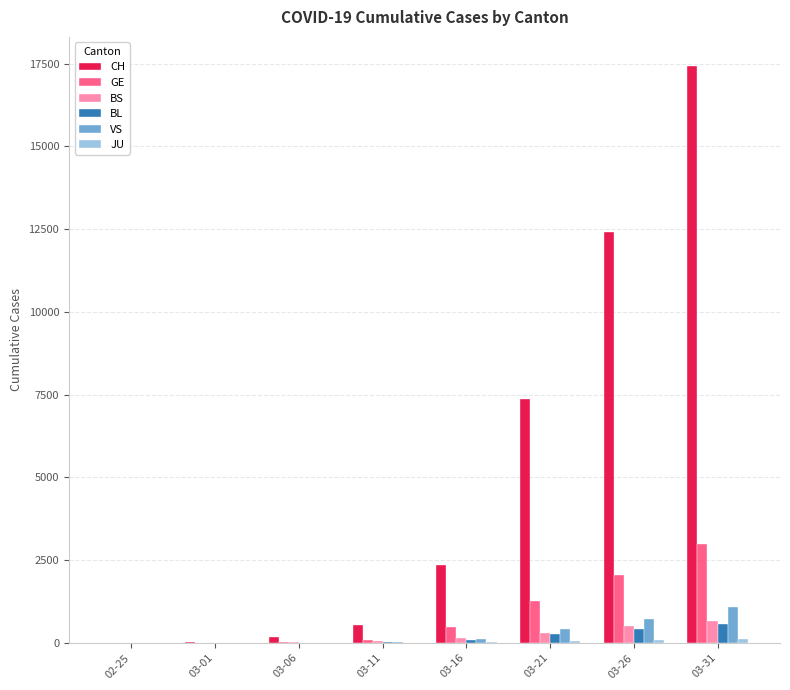

Which series changed the most between 03-01 and 03-21?

CH